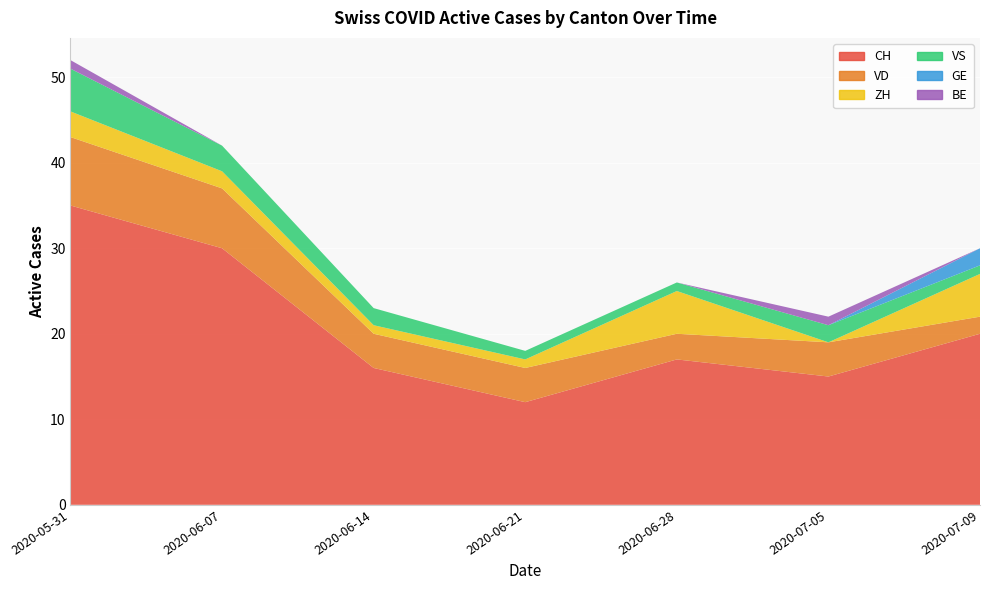

Reading right to left, extract all data points from this chart.

CH: 20	15	17	12	16	30	35
VD: 2	4	3	4	4	7	8
ZH: 5	0	5	1	1	2	3
VS: 1	2	1	1	2	3	5
GE: 2	0	0	0	0	0	0
BE: 0	1	0	0	0	0	1